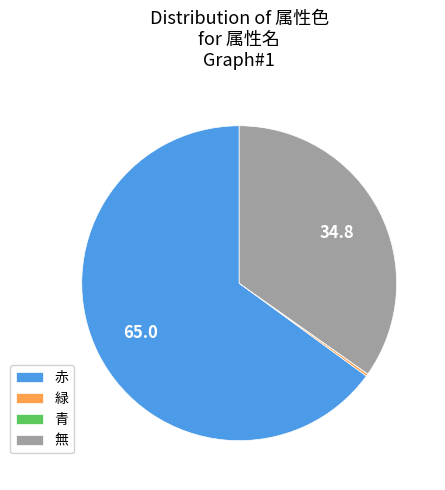

Is there a majority slice in this chart?

Yes